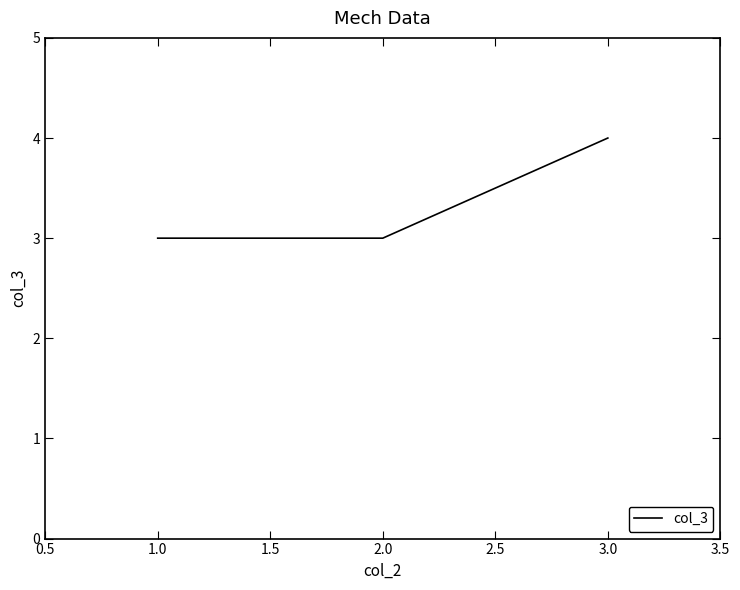

Approximately how many times larger is the value at 3.0 compared to 1.0?

1.3